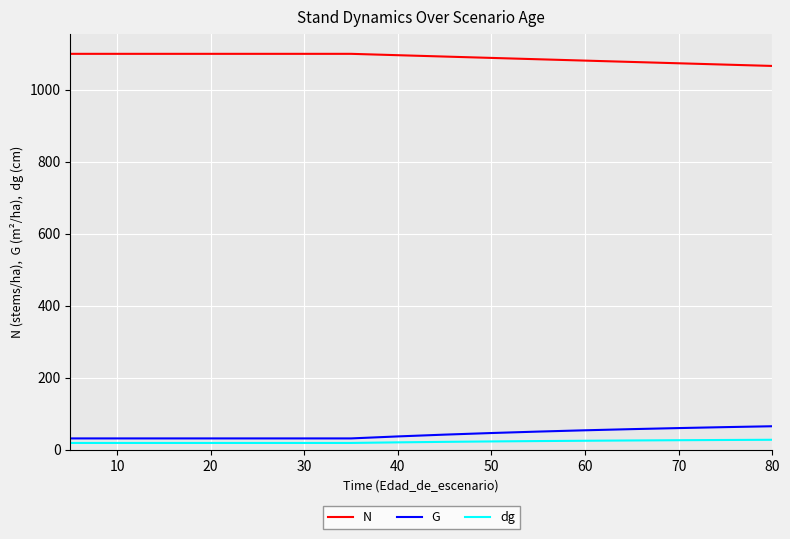

The dg series shows 25.3 at 60. True or false?

True